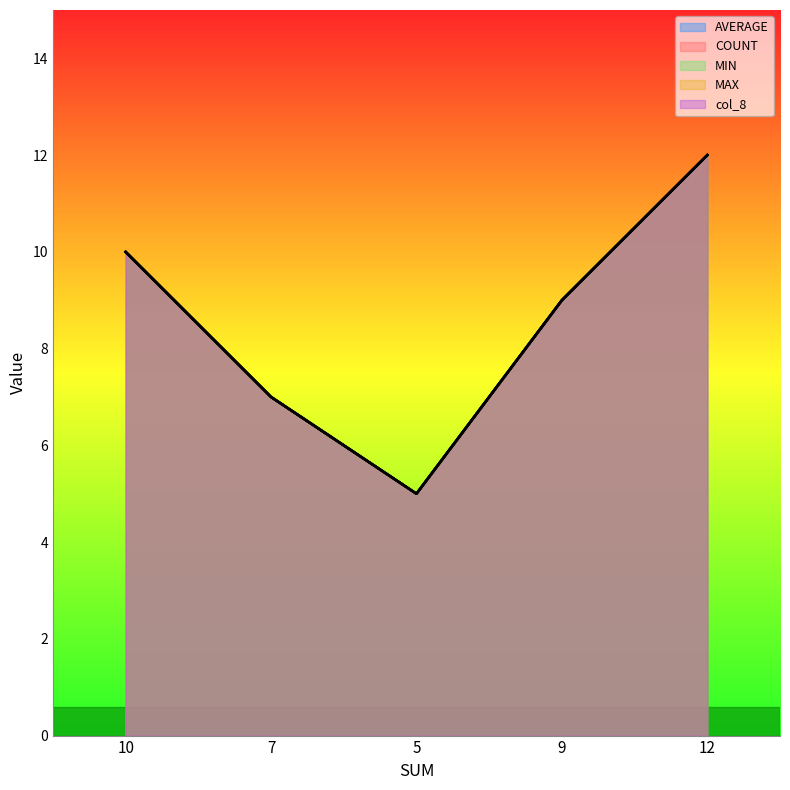

Which category has the highest value in the MIN series?

12